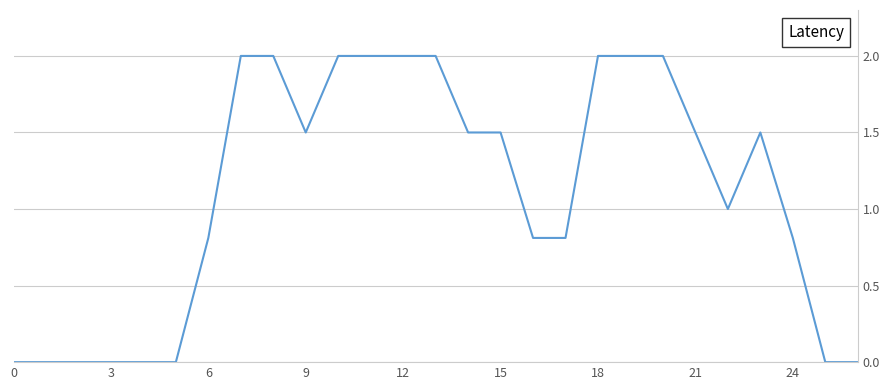

What is the greatest value displayed?

2.0